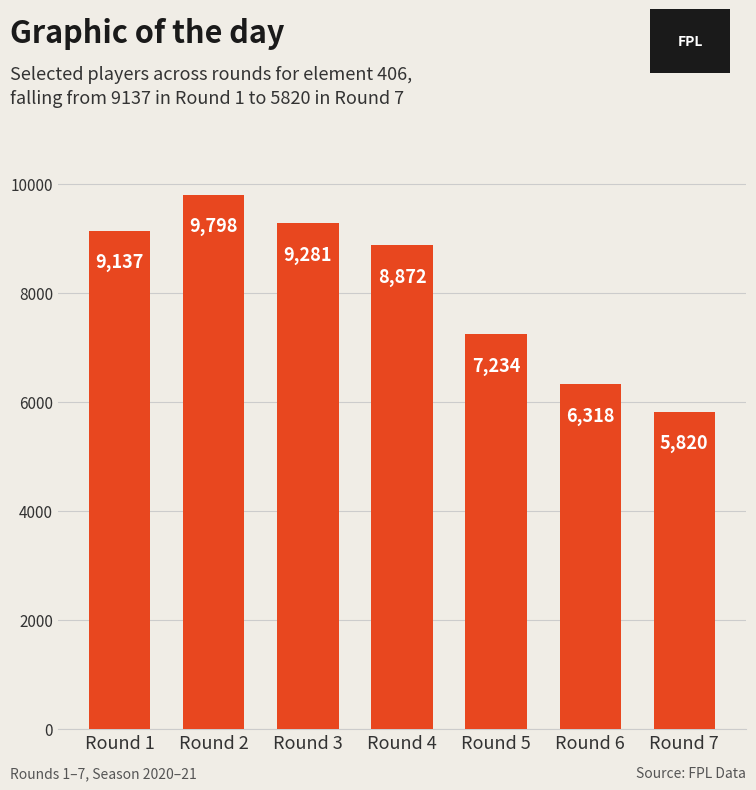

Is it true that the value at Round 6 is 11322?

False